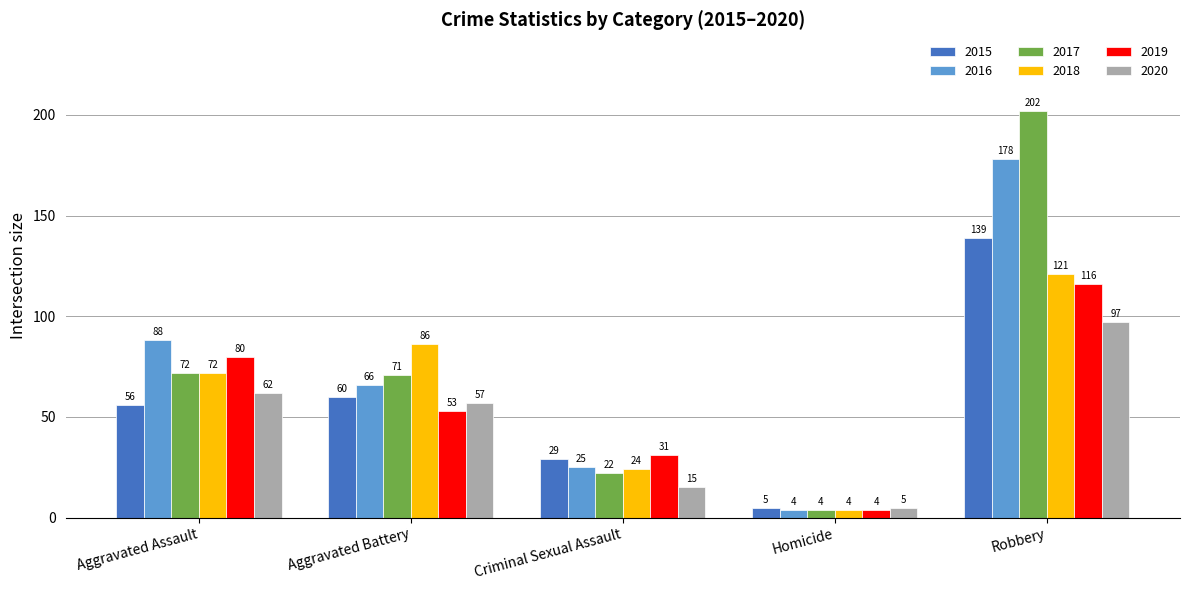

What is the minimum value for 2018?

4